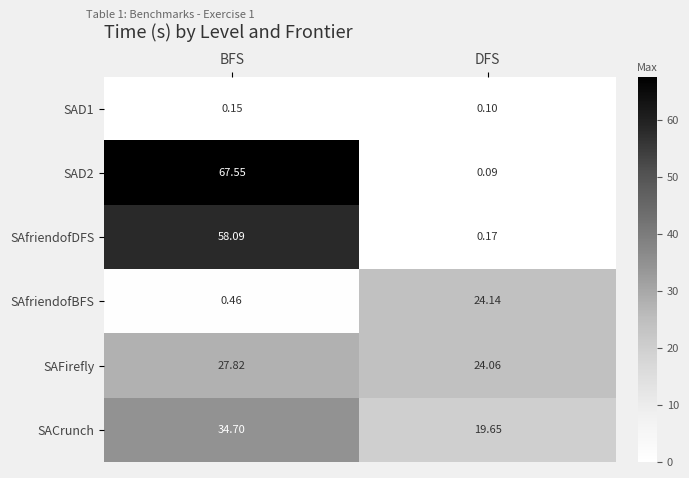

At BFS, list the series in order from smallest to largest.

SAD1, SAfriendofBFS, SAFirefly, SACrunch, SAfriendofDFS, SAD2